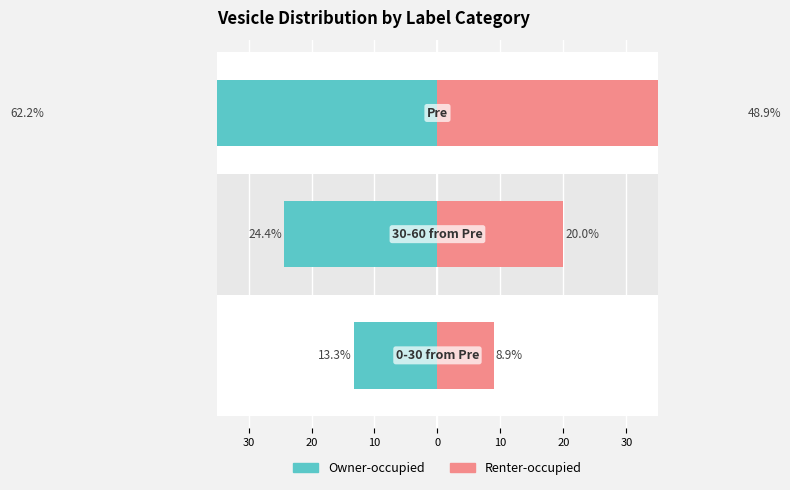

How many bars are there in each group?

2